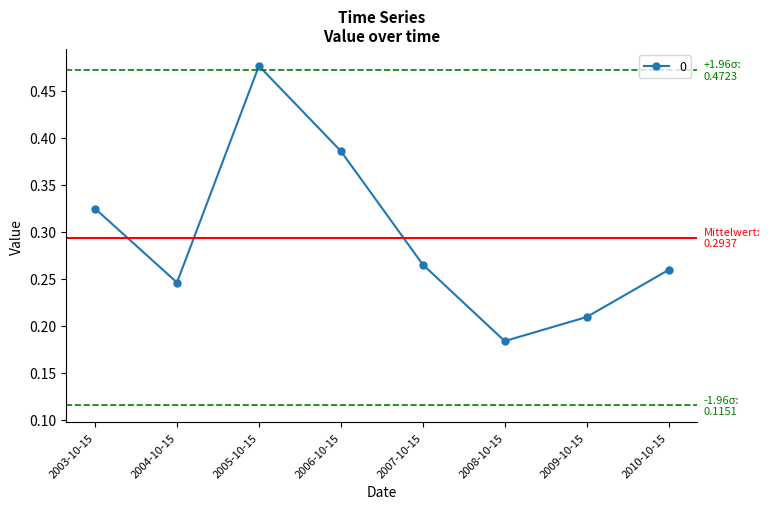

What is the sum of all values?

2.3